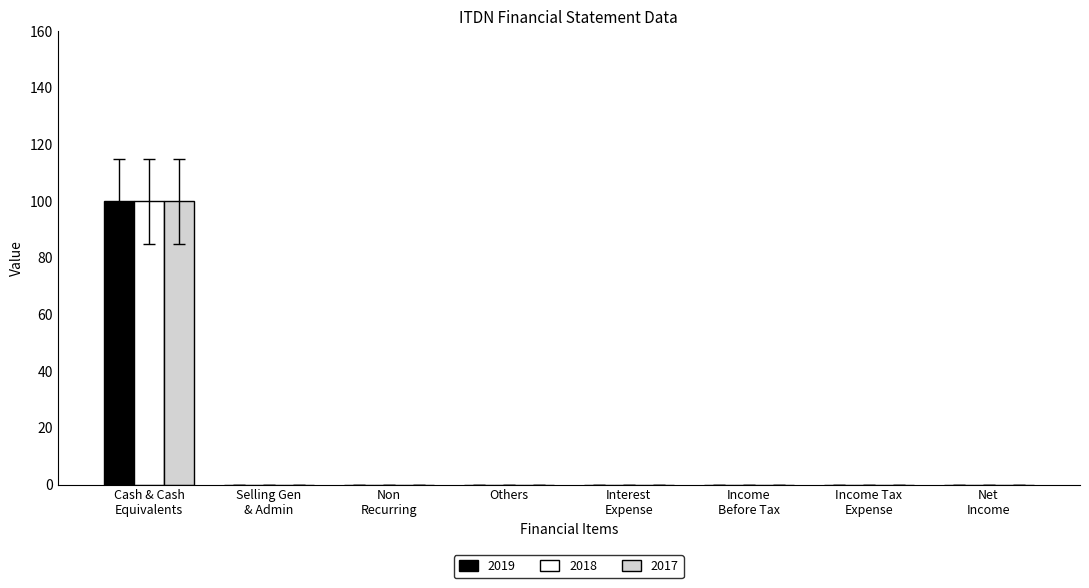

The 2018 series shows 0 at Others. True or false?

True